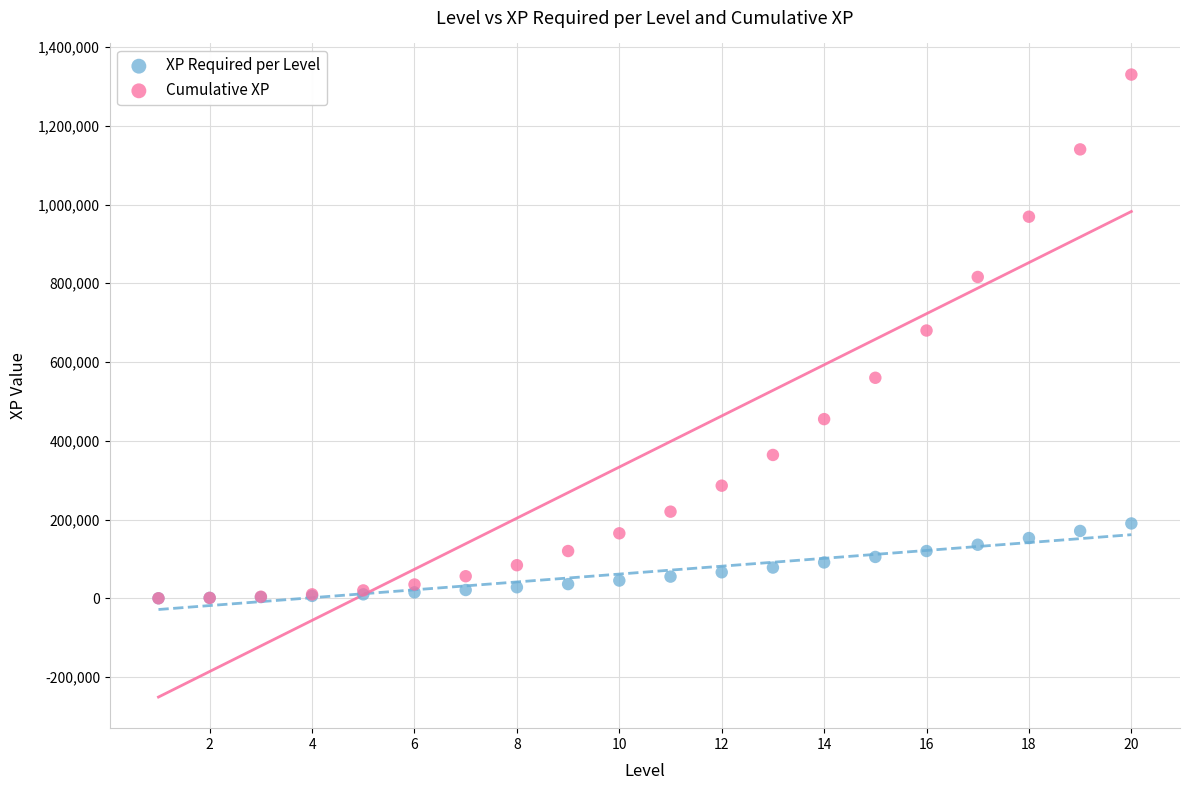

What are all the series names shown in the legend?

XP Required per Level, Cumulative XP